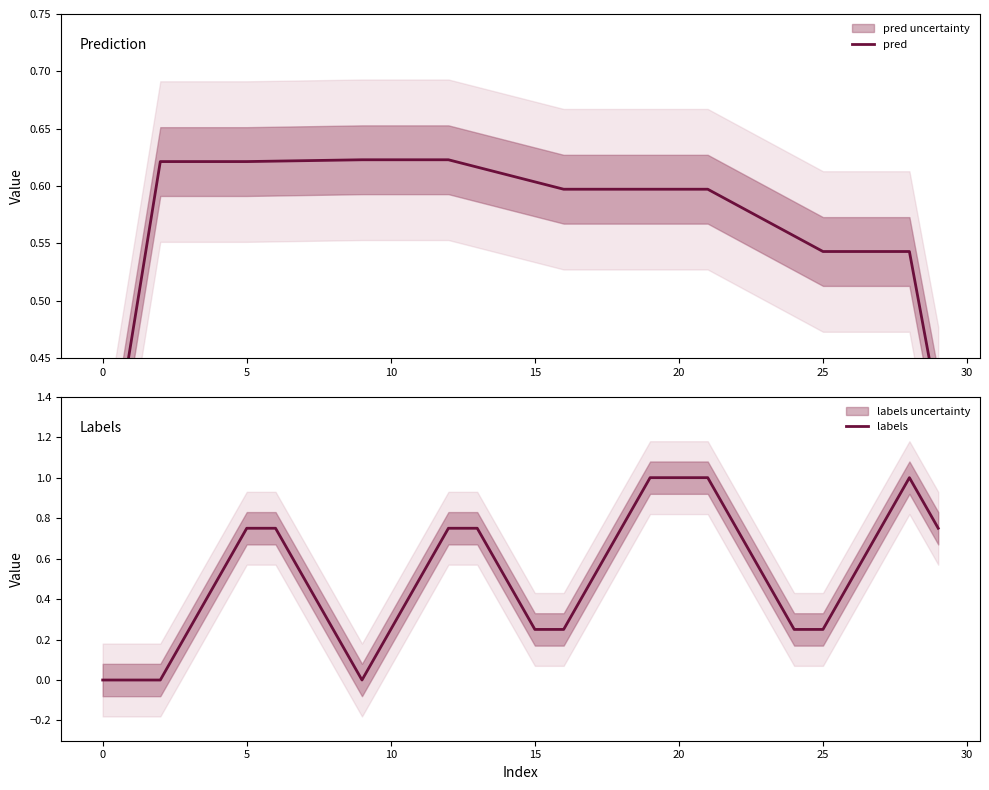

Which series has the largest total across all categories?

pred